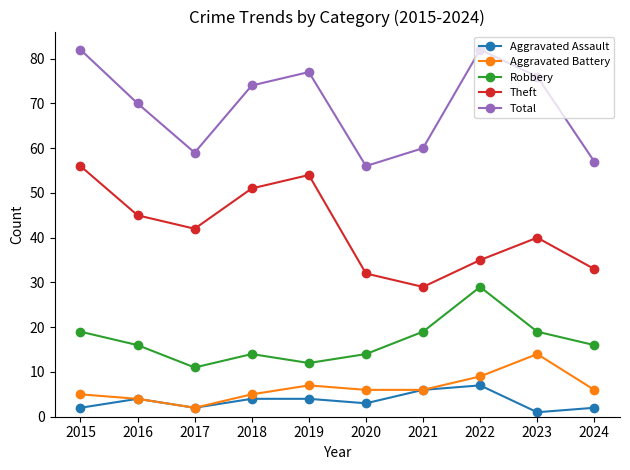

Reading left to right, list all the values displayed in this chart.

Aggravated Assault: 2	4	2	4	4	3	6	7	1	2
Aggravated Battery: 5	4	2	5	7	6	6	9	14	6
Robbery: 19	16	11	14	12	14	19	29	19	16
Theft: 56	45	42	51	54	32	29	35	40	33
Total: 82	70	59	74	77	56	60	82	76	57